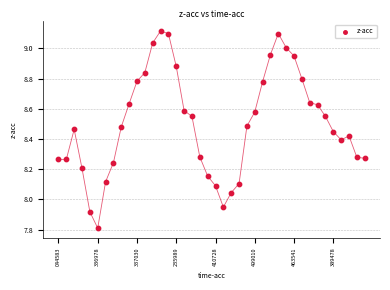

How many points are shown in the scatter plot?

40